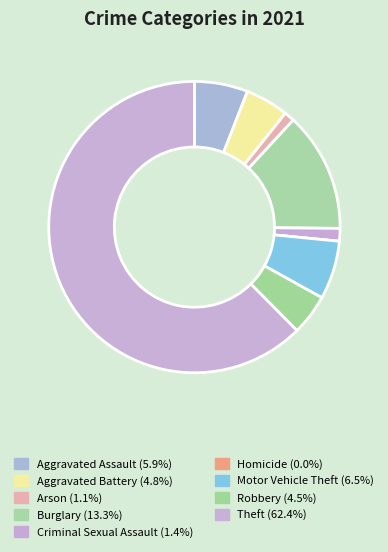

Count the number of slices in the pie.

9